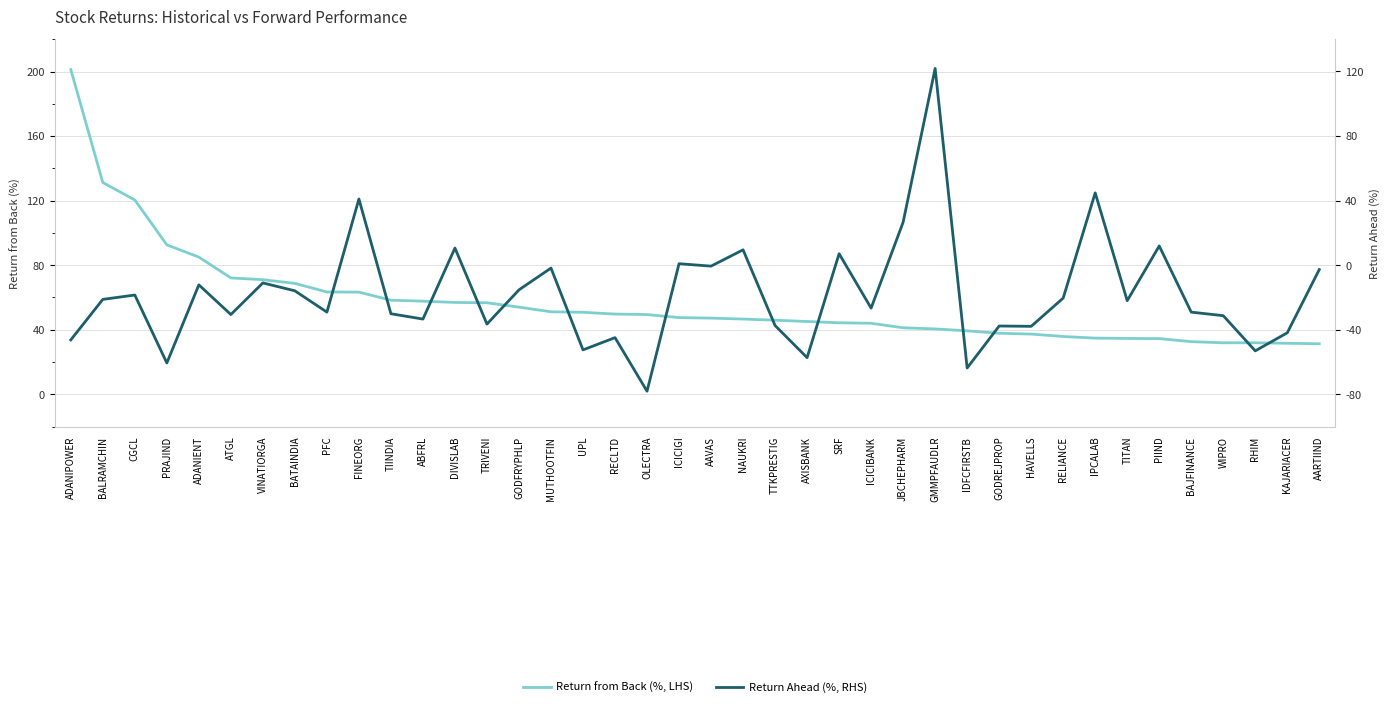

What is the label of the 16th point from the right?

SRF